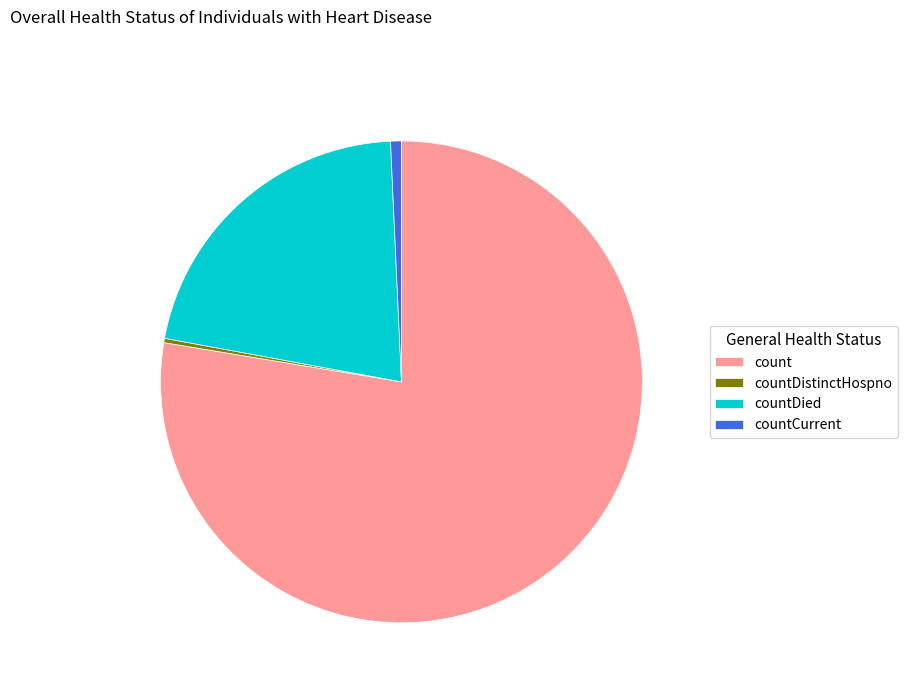

Which has a higher value, countCurrent or count?

count